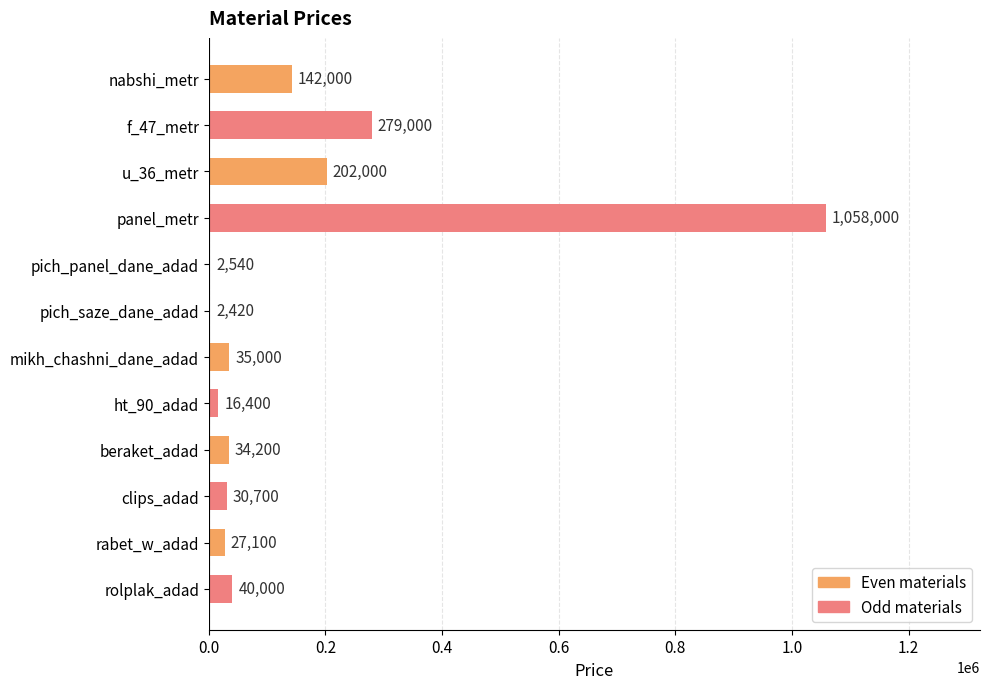

Are the bars horizontal?

Yes